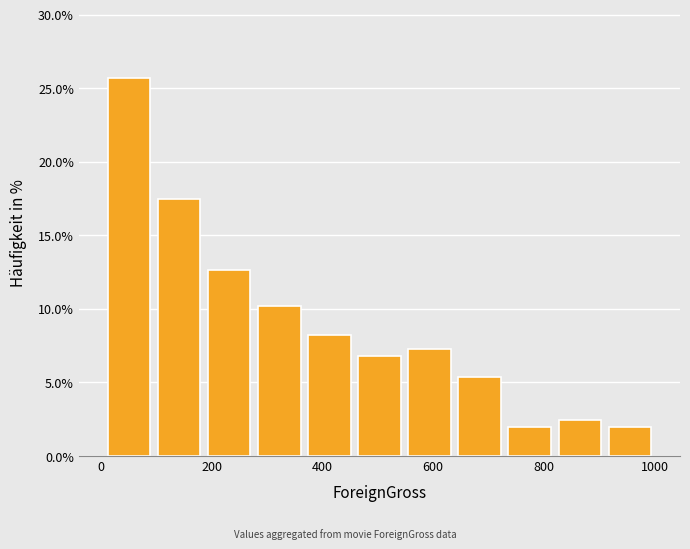

Reading left to right, transcribe this chart: for each bar, give the range it covers on the x-axis and its height. Neither the bar edges nor the heights are printed on the chart, so give them approximately, as read against the axes.

0 to 100: 25.5
100 to 180: 17.5
180 to 280: 12.5
280 to 360: 10.0
360 to 460: 8.5
460 to 540: 7.0
540 to 640: 7.5
640 to 720: 5.5
720 to 820: 2.0
820 to 920: 2.5
920 to 1000: 2.0